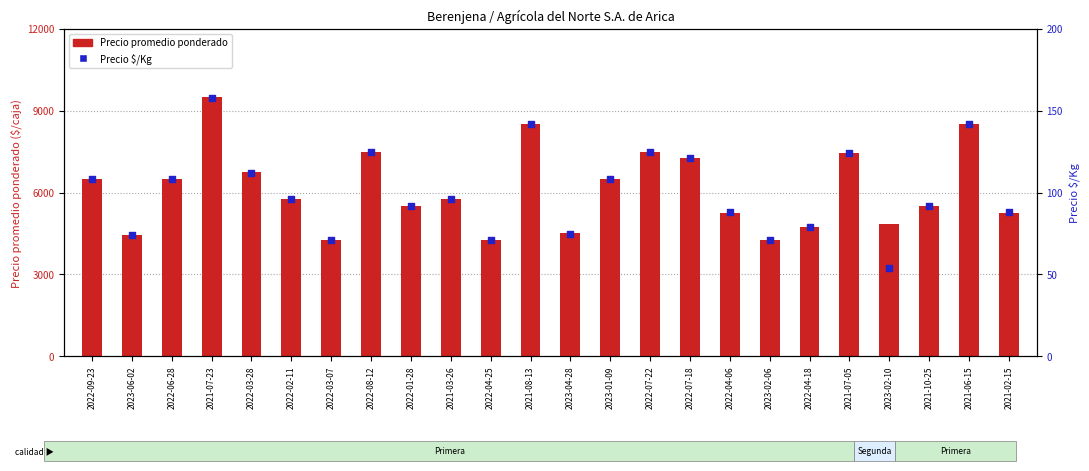

Which series has the largest Y range (max minus min)?

Precio promedio ponderado